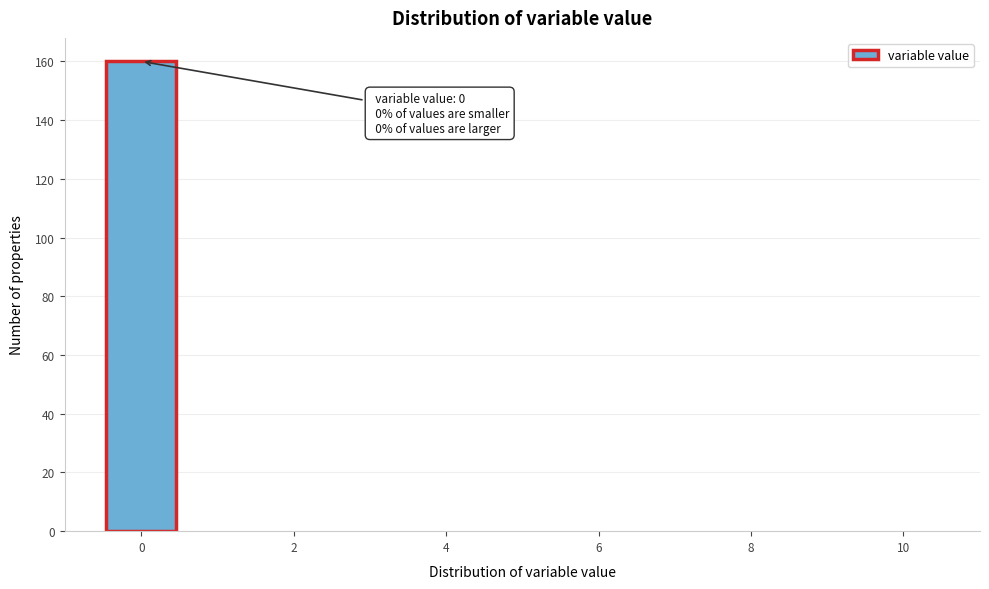

Which range on the x-axis has the tallest bar?

-0.5 to 0.5